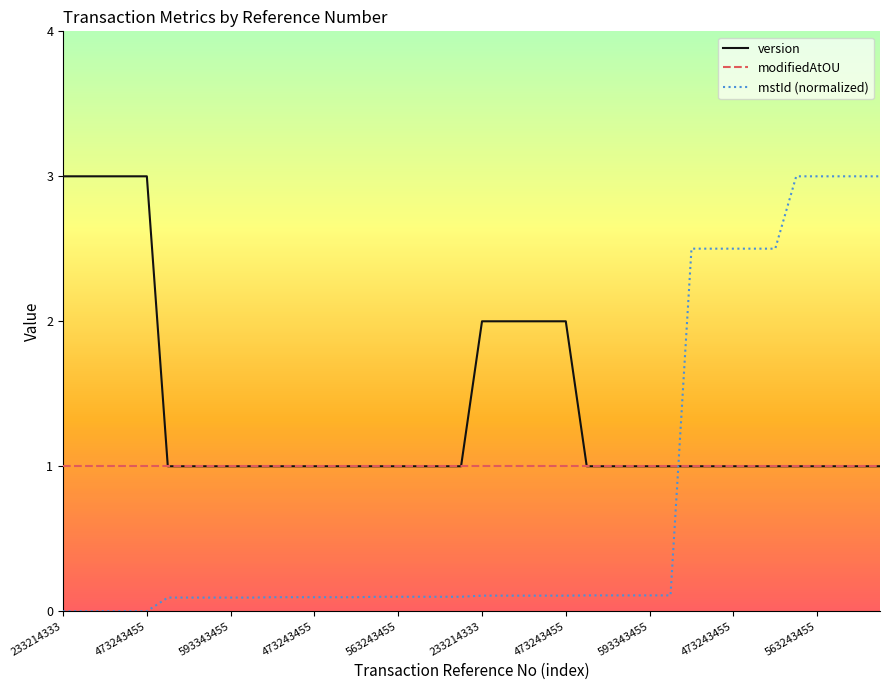

What is the difference between the second highest and second lowest values in the mstId (normalized) series?

3.0